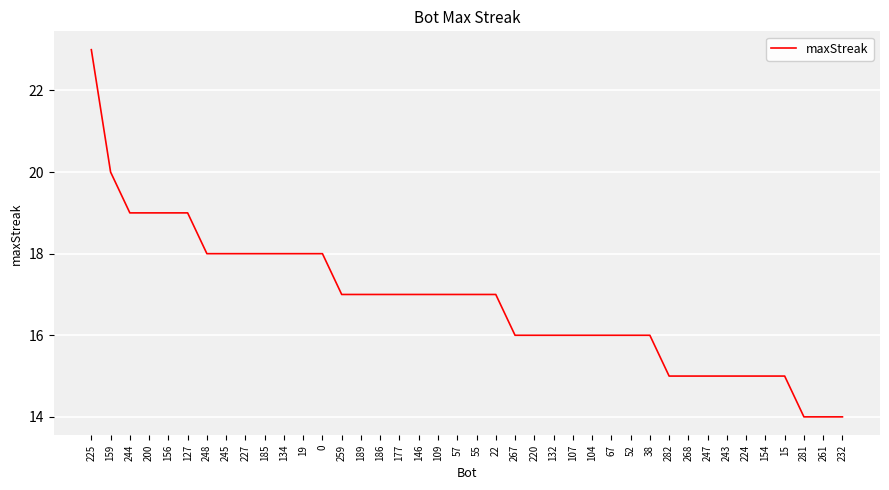

What is the approximate value at 224?

15